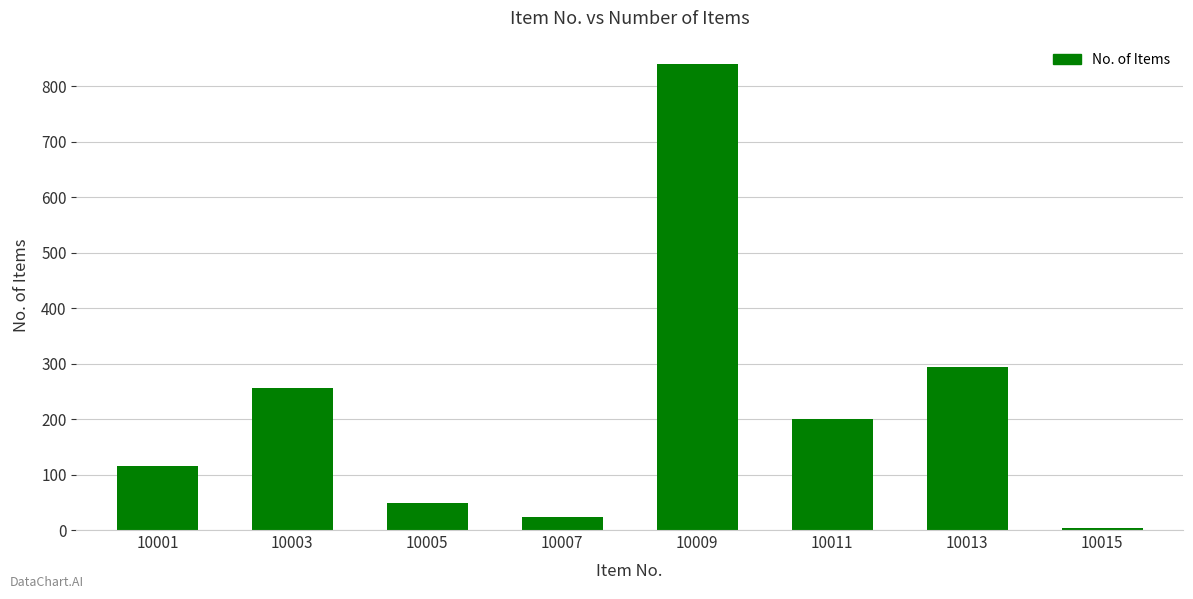

Rank the categories by value from highest to lowest.

10009, 10013, 10003, 10011, 10001, 10005, 10007, 10015